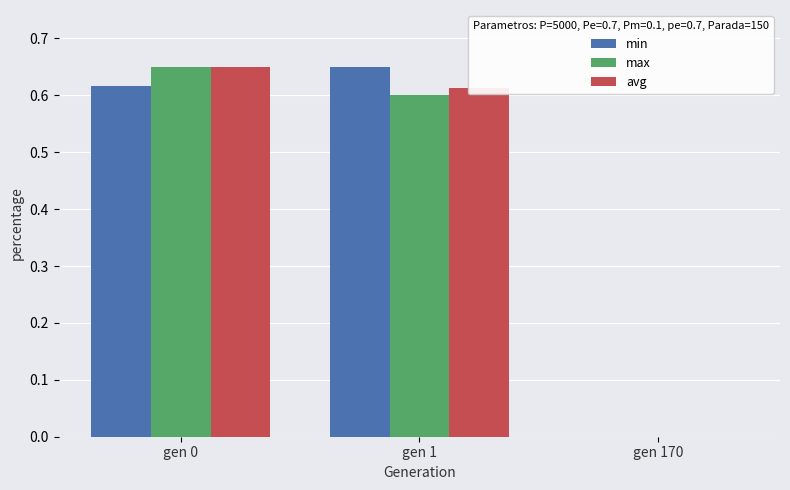

Between gen 1 and gen 170, which series saw the biggest shift?

min